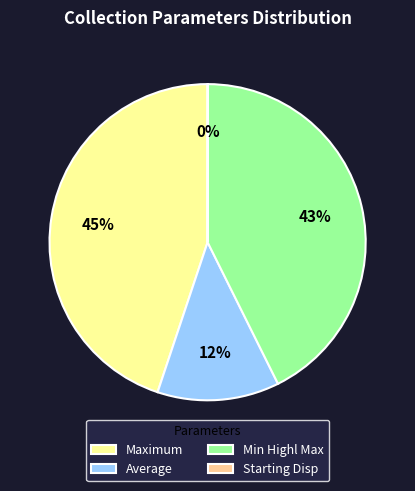

Is there any slice that represents more than half of the pie?

No